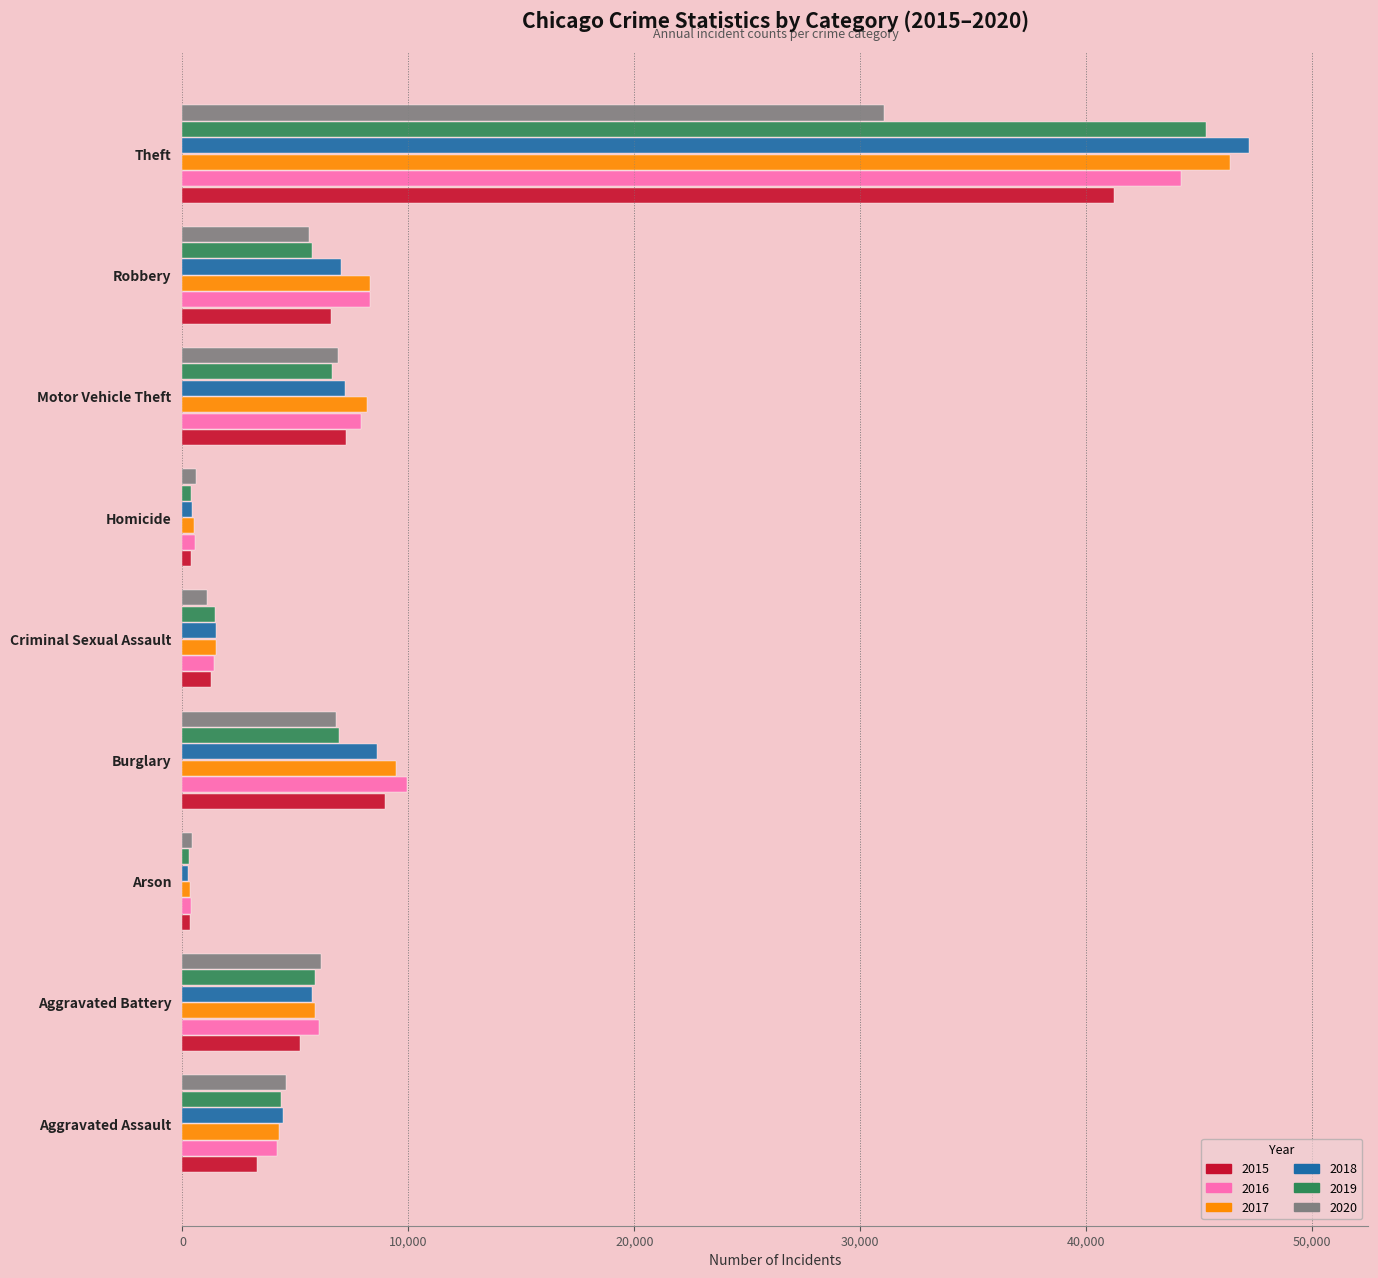

Where is 2016 nearest to the value 22304?

Burglary